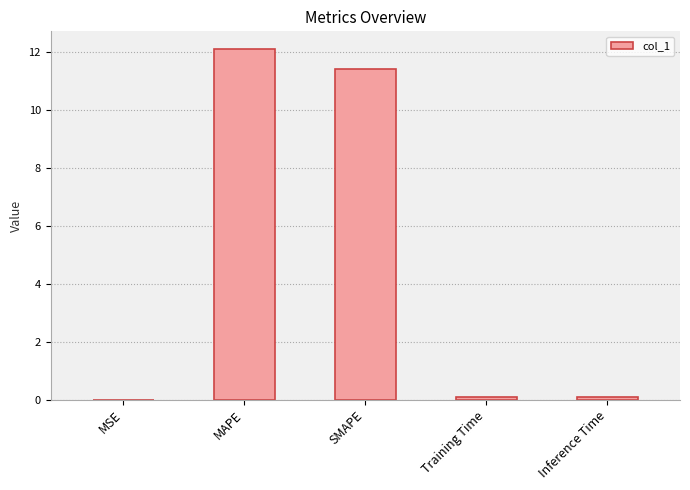

The value at MAPE is 4.0. True or false?

False